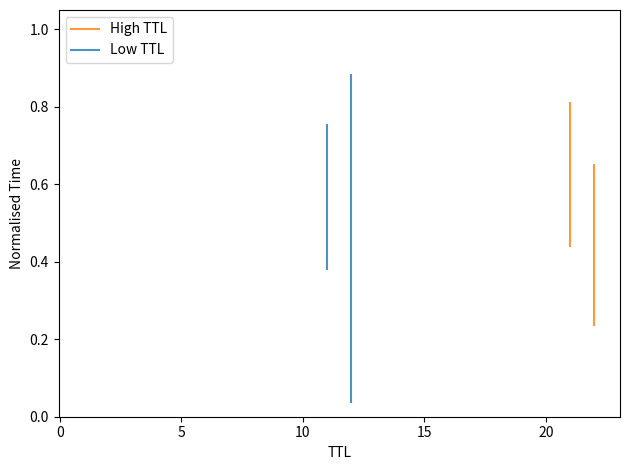

What is the average value?

0.6